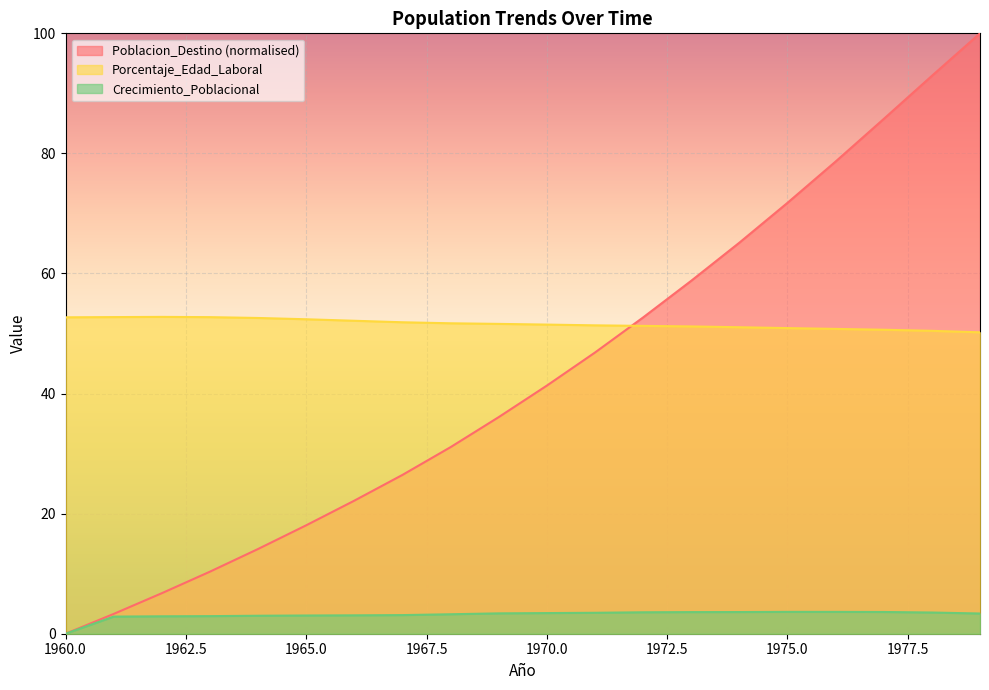

List the series in order of their peak value, highest first.

Poblacion_Destino (normalised), Porcentaje_Edad_Laboral, Crecimiento_Poblacional